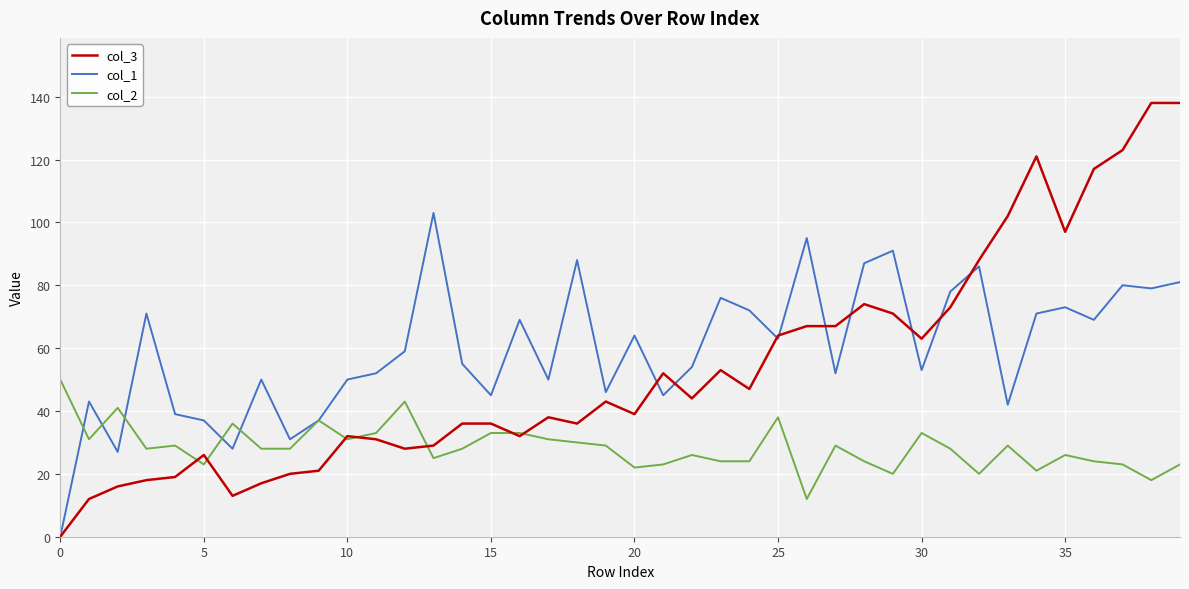

Rank the series by their maximum value, from lowest to highest.

col_2, col_1, col_3